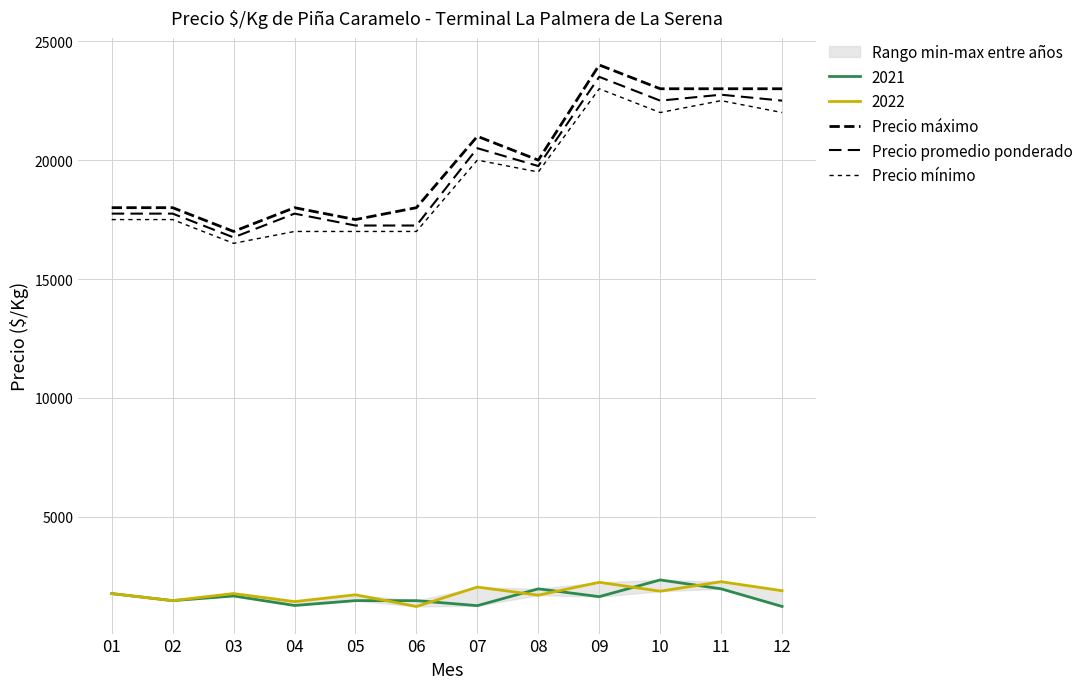

What is the value of the Precio mínimo point at the 1st from the left?

17500